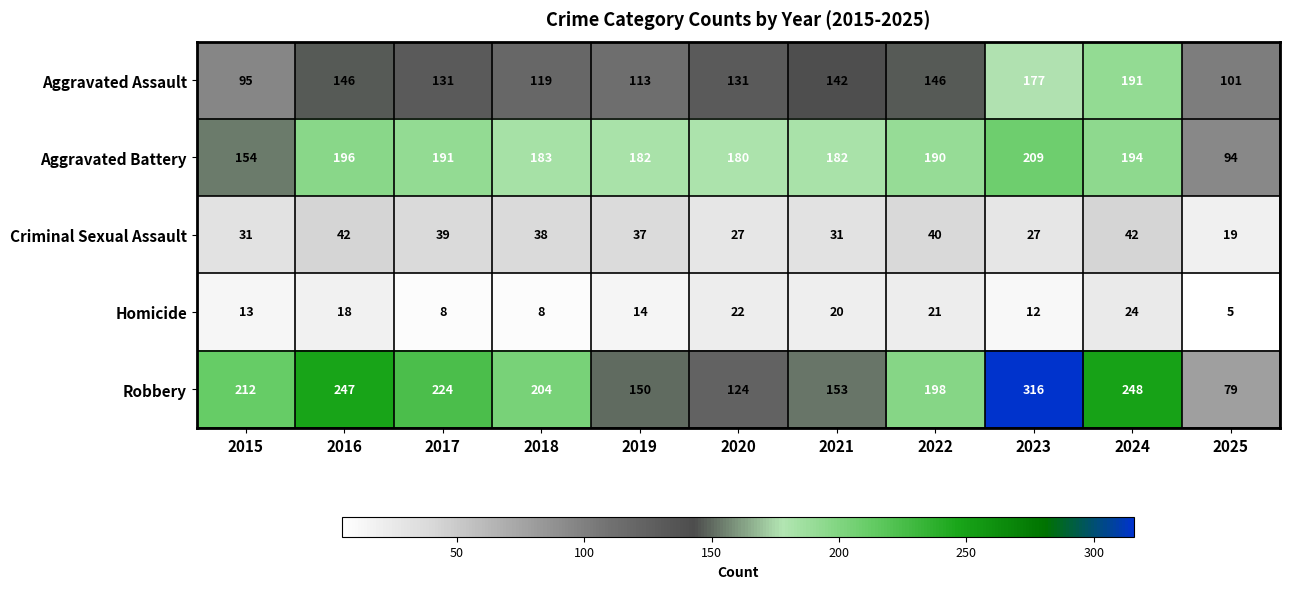

How many categories are shown in the chart?

11